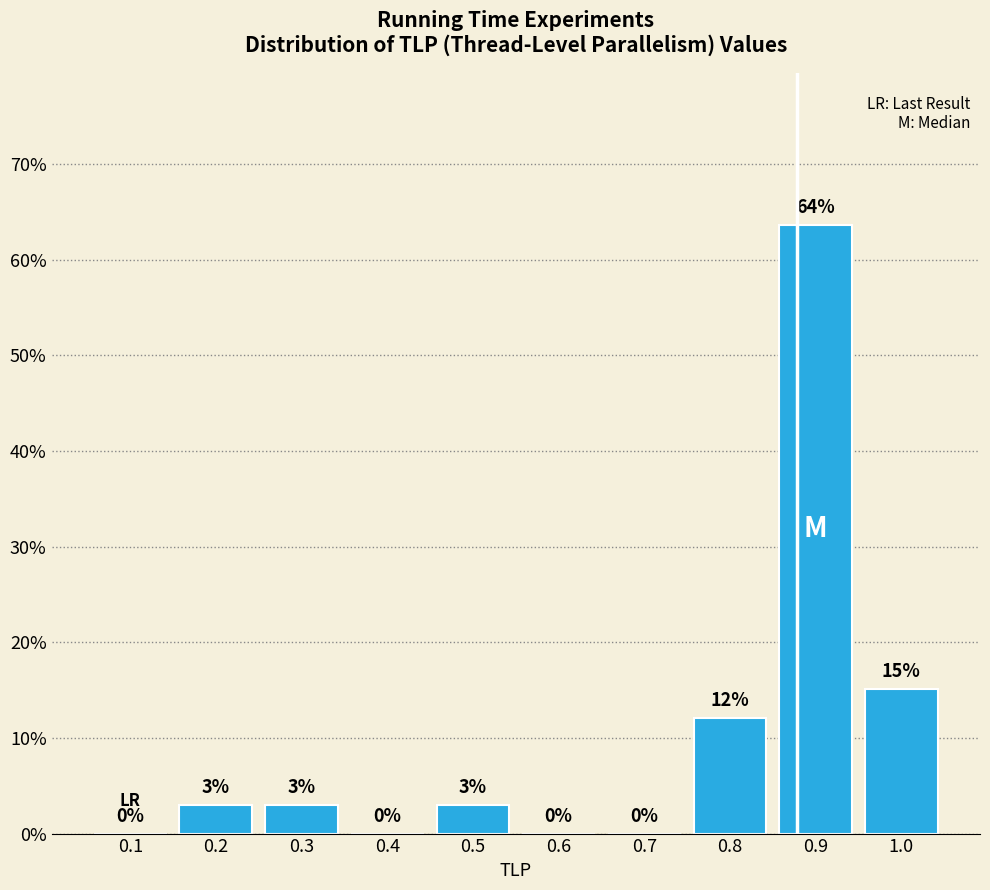

What is the sum of all values?

100.0